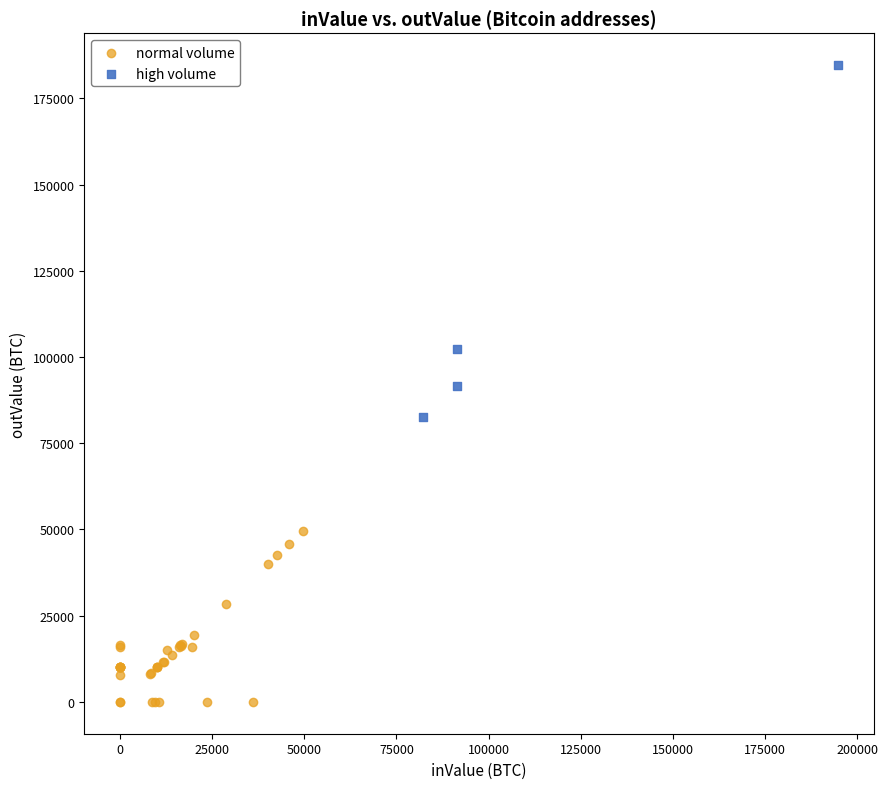

Which series reaches the maximum Y coordinate?

high volume